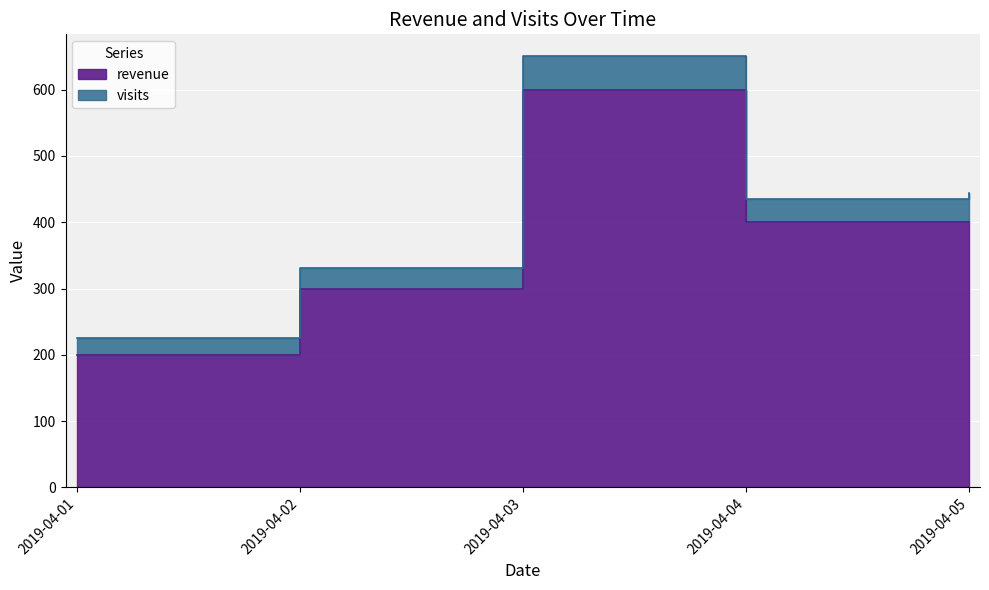

What is the average value?

380